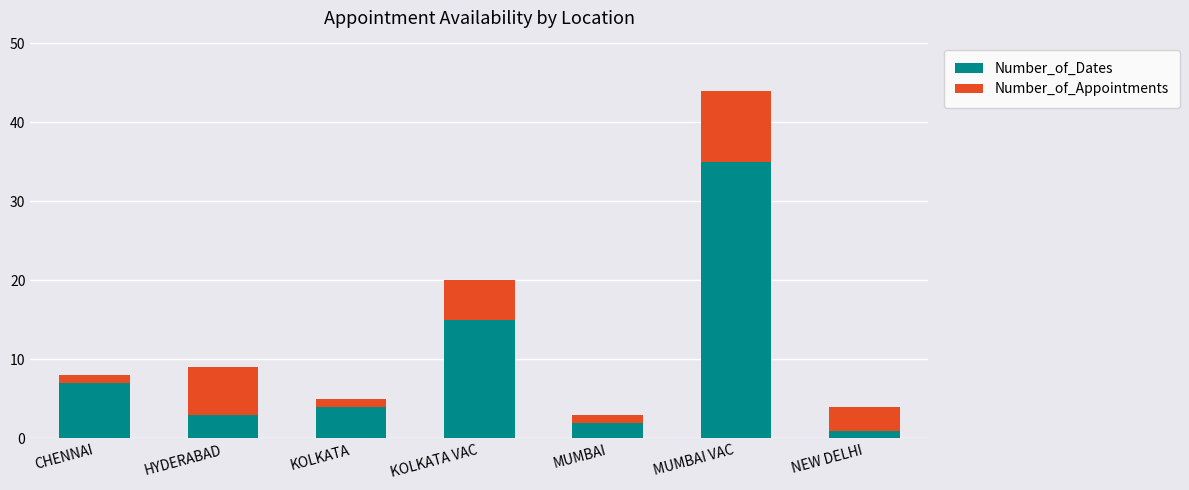

What is the difference between the maximum and minimum values in the Number_of_Dates series?

34